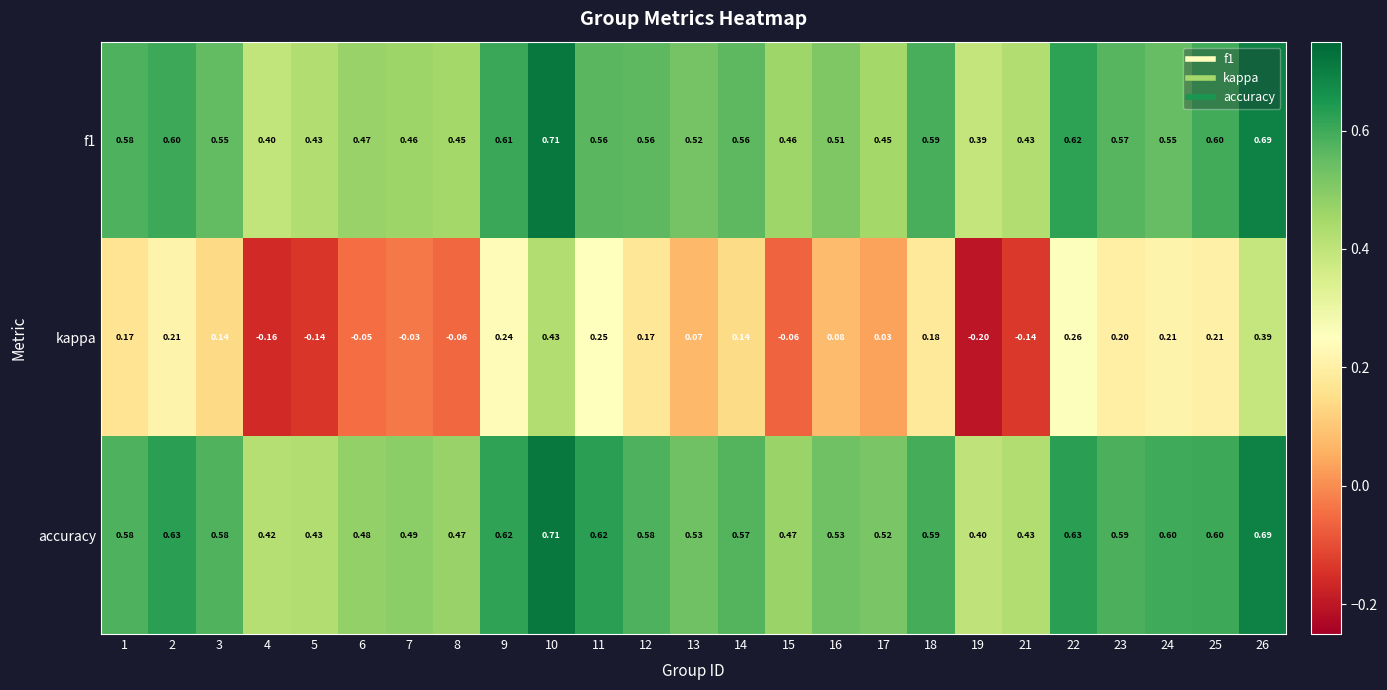

Rank the series at 12 from highest to lowest value.

accuracy, f1, kappa